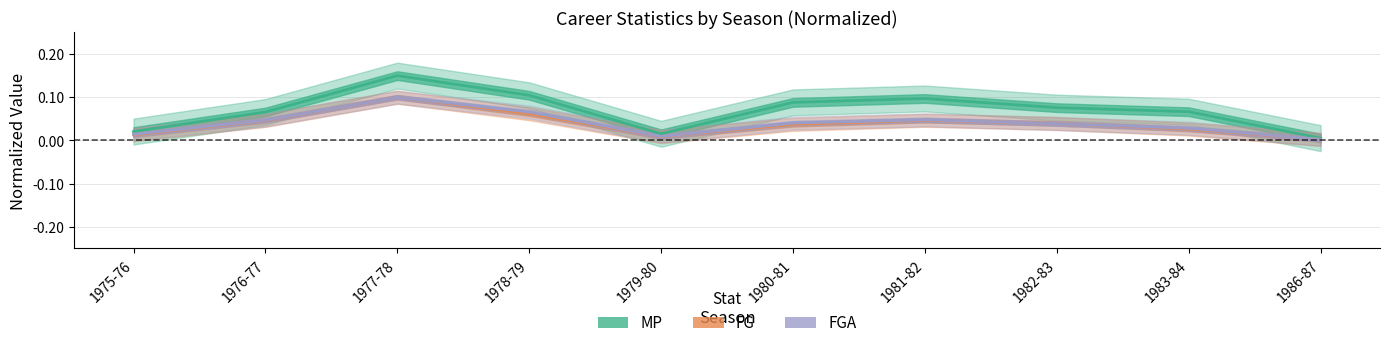

List the labels in order of FG value, largest first.

1977-78, 1978-79, 1981-82, 1976-77, 1982-83, 1980-81, 1983-84, 1975-76, 1979-80, 1986-87